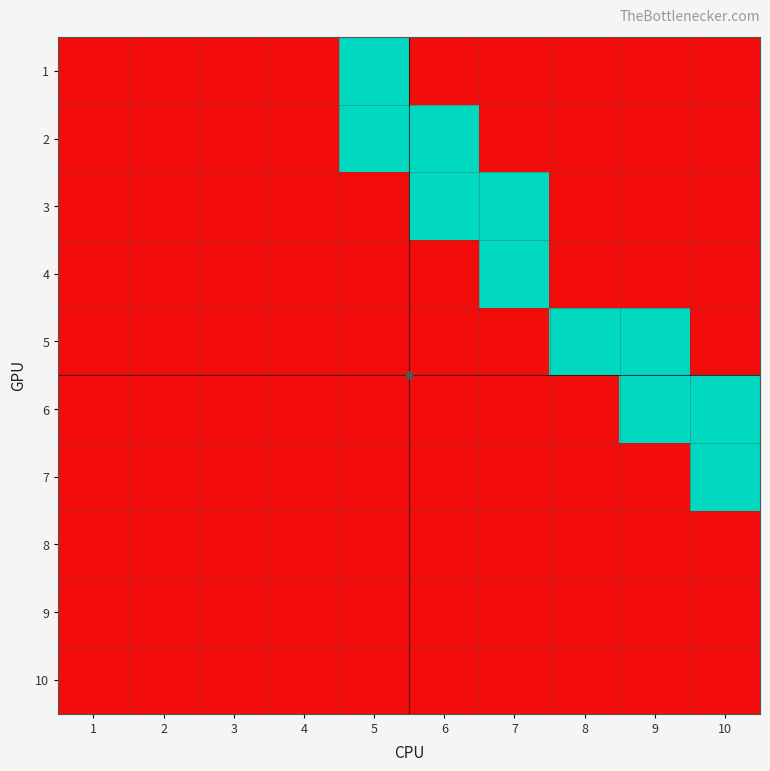

At how many categories does at least one series exceed 0?

6